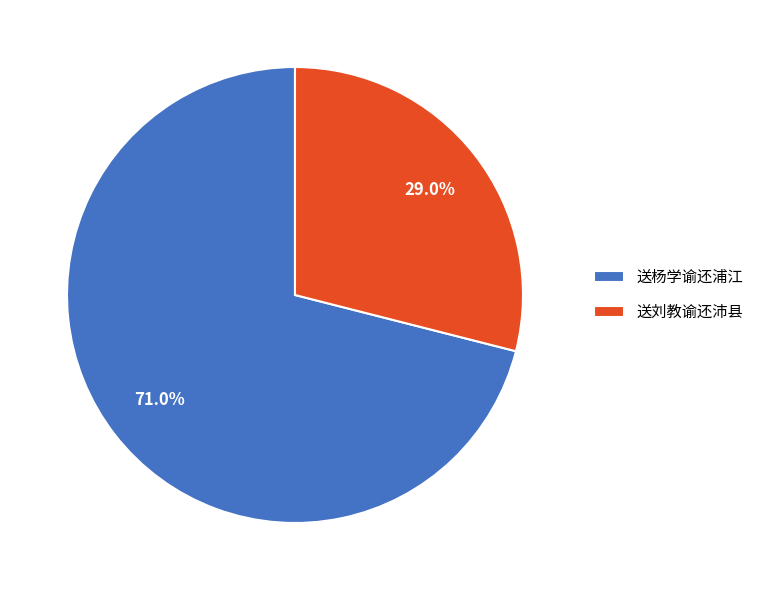

Is it true that 送刘教谕还沛县 is 29% of the pie?

True